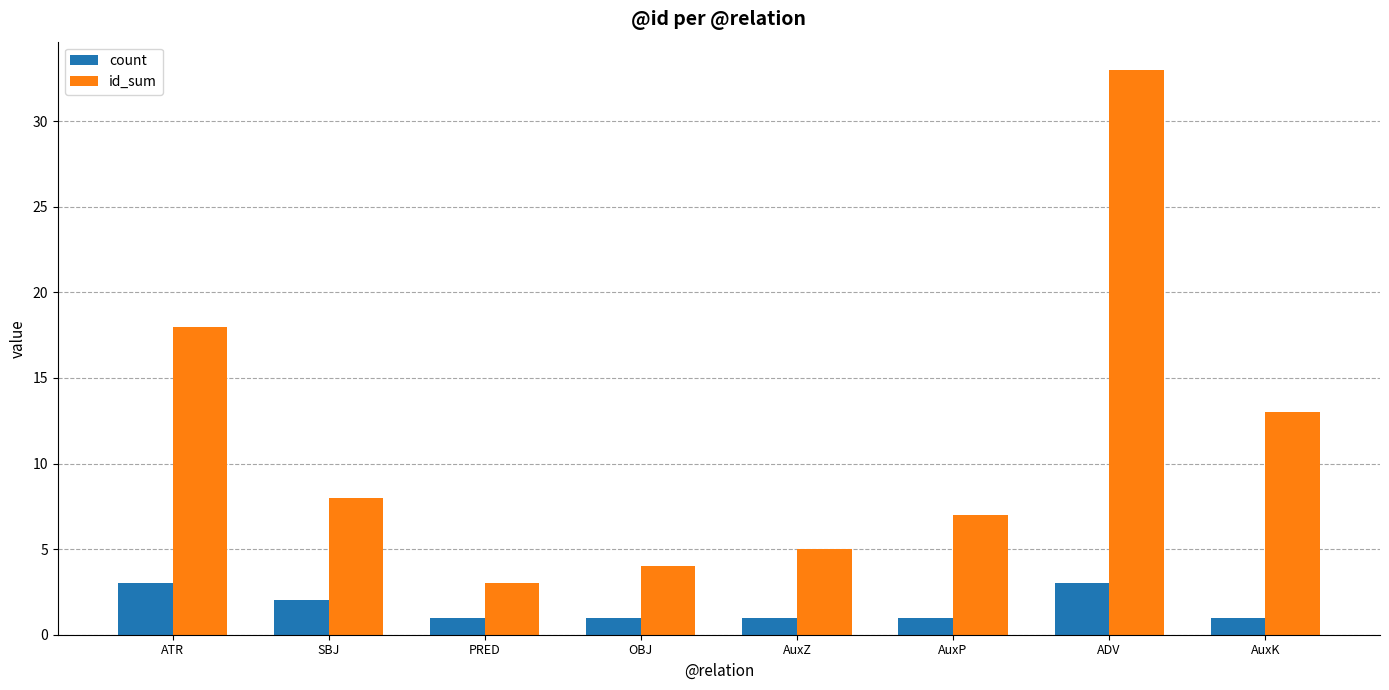

What is the greatest value displayed?

33